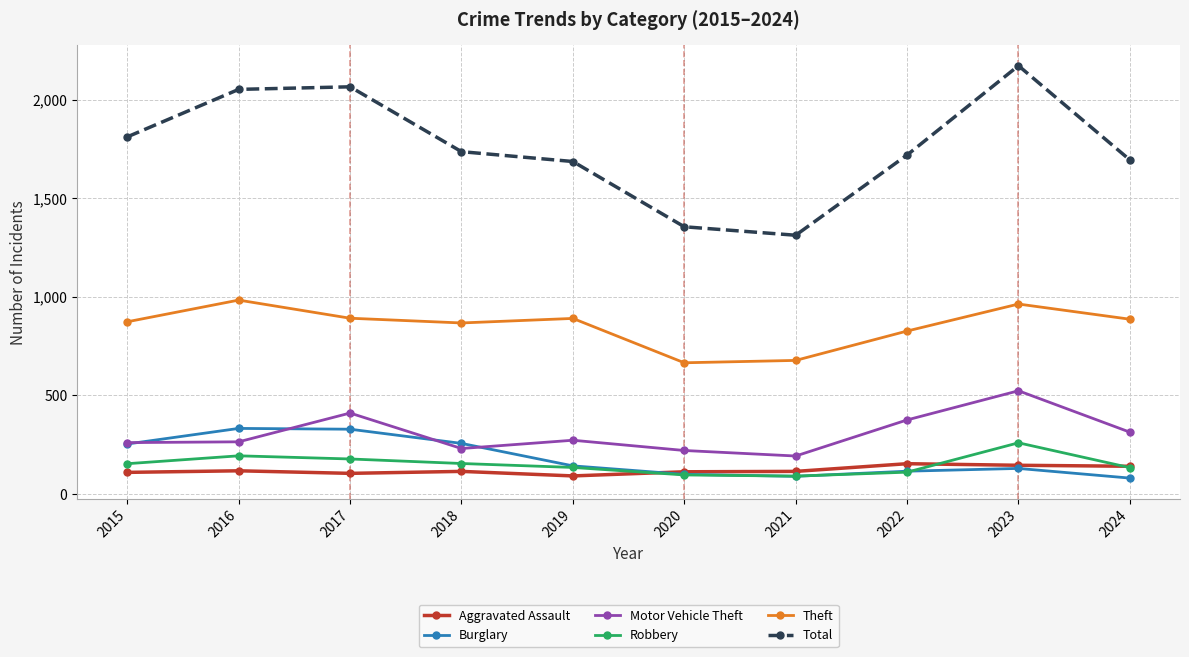

What is the minimum value shown in the chart?

81